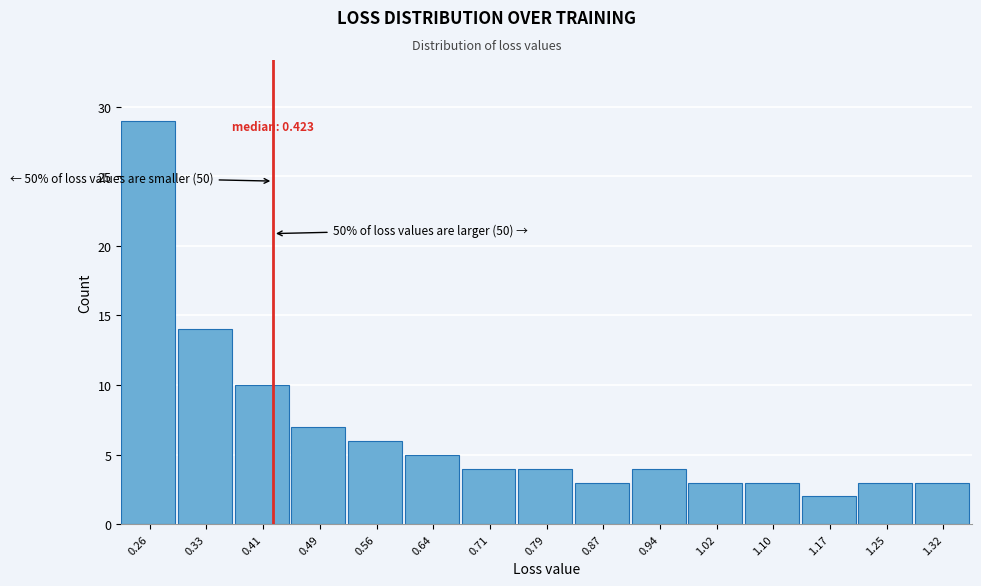

Which range on the x-axis has the tallest bar?

0.22 to 0.30